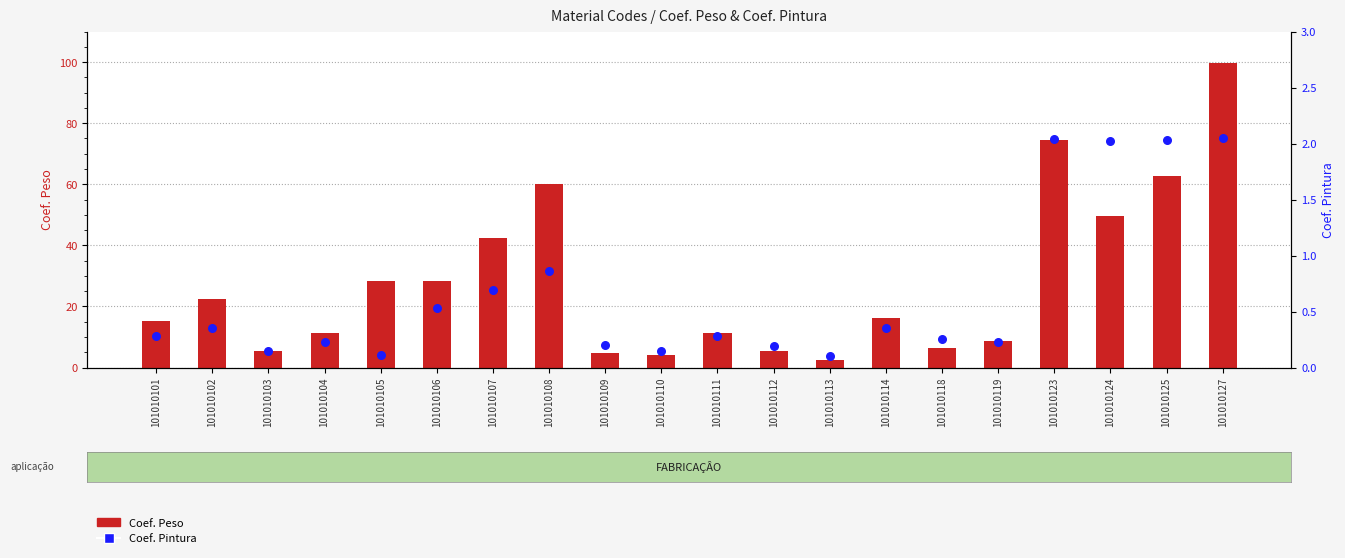

What is the total value across all series at 101010127?

101.7